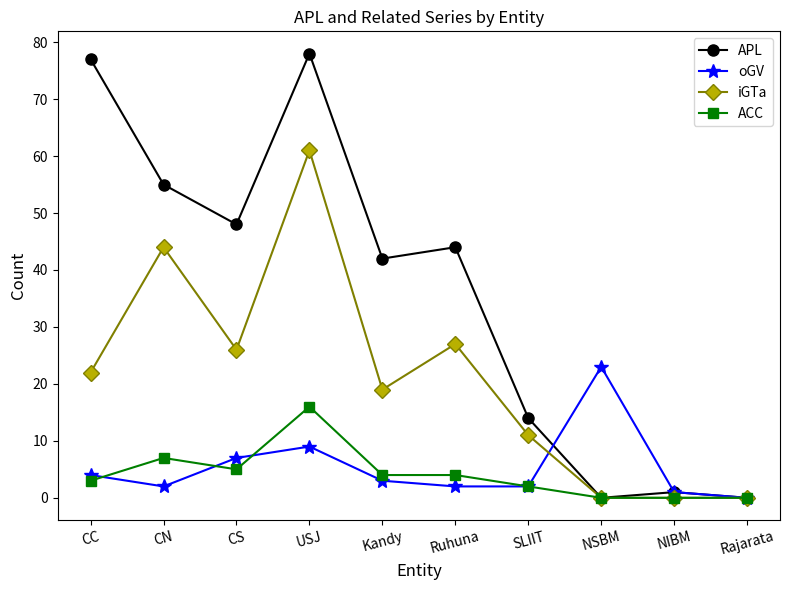

How many data points in iGTa are less than 22?

5